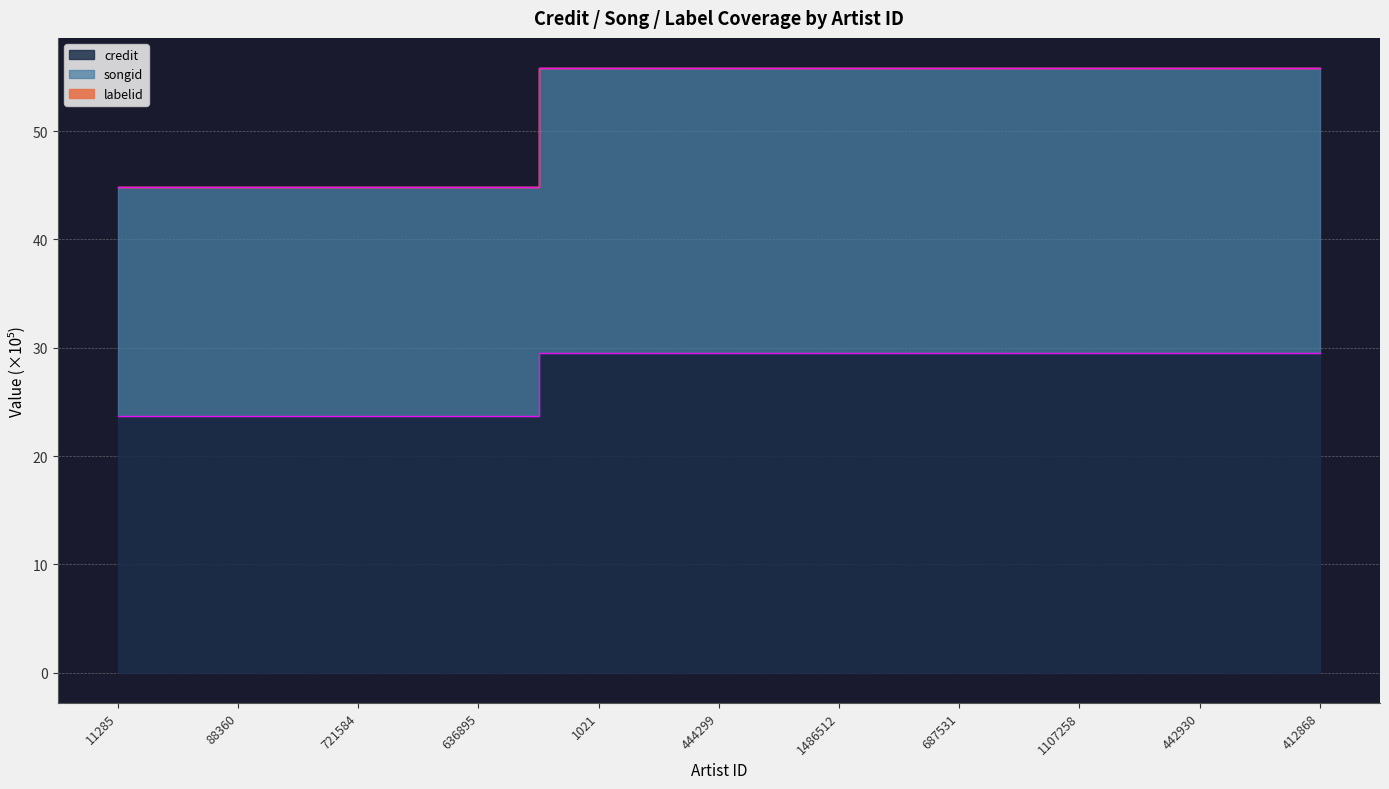

Which series changed the most between 1486512 and 412868?

credit